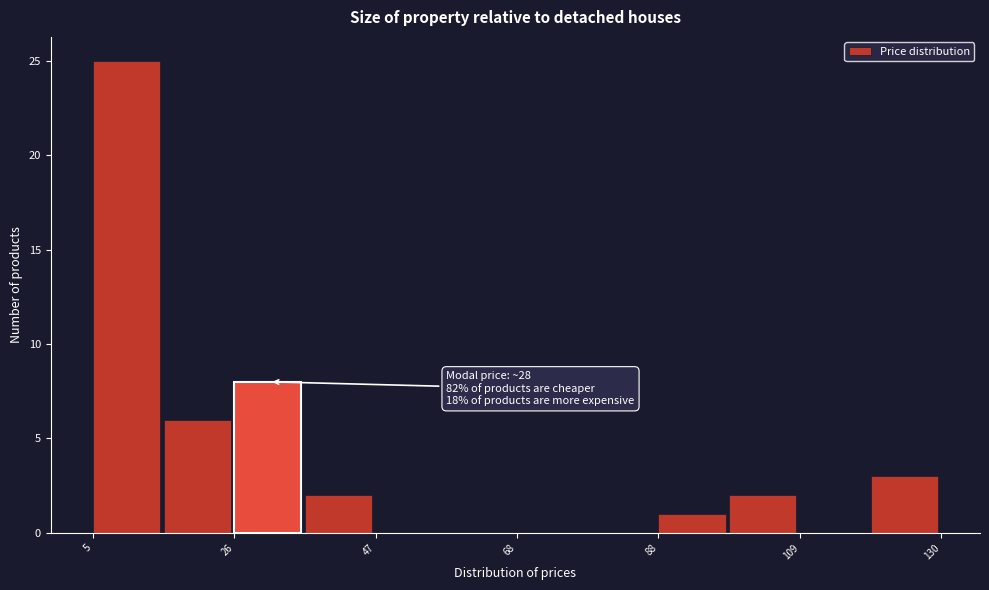

Read against the x-axis, roughly where is the centre of the tallest bar?

10